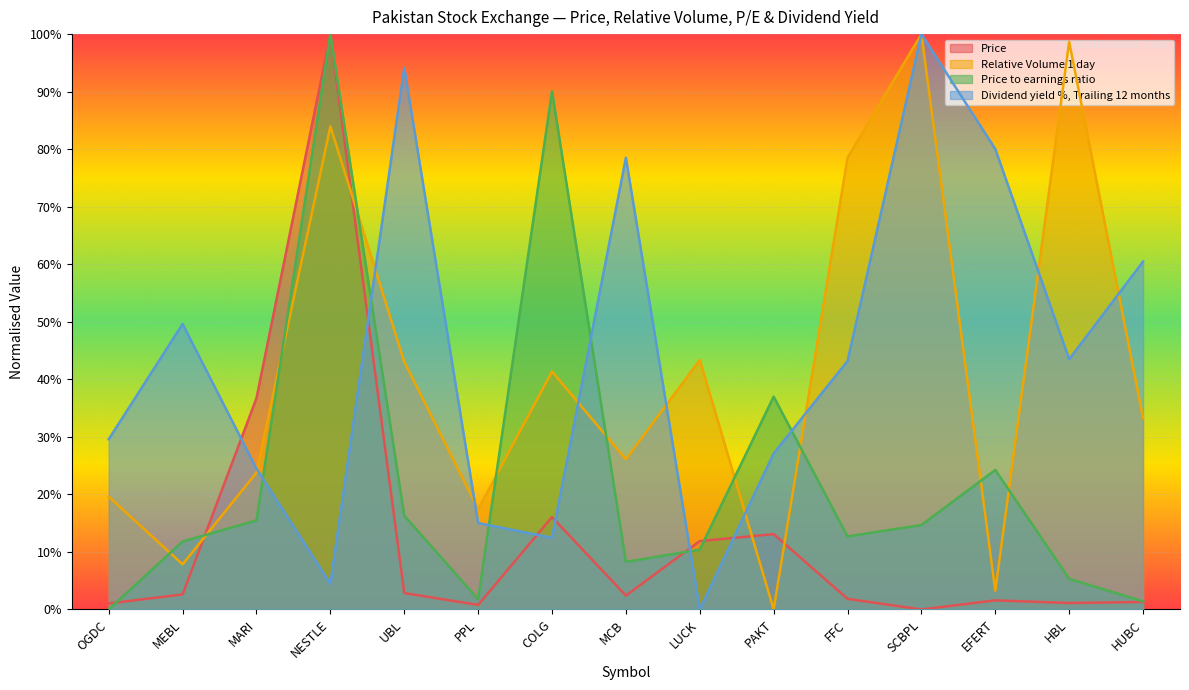

At how many categories does at least one series exceed 66?

8